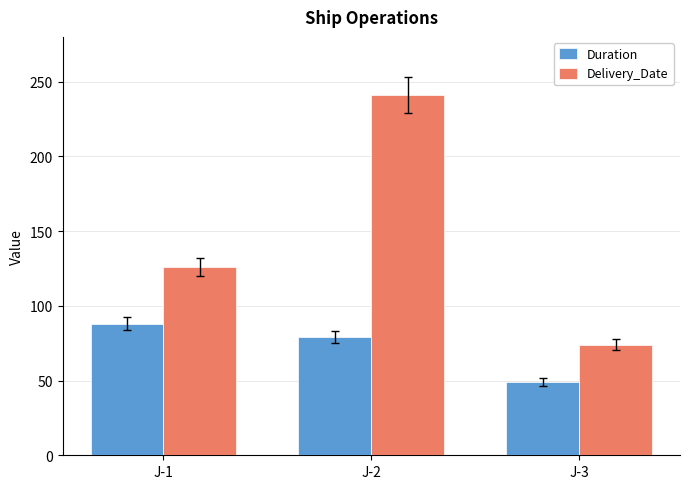

How many data points in Delivery_Date are less than 126?

1